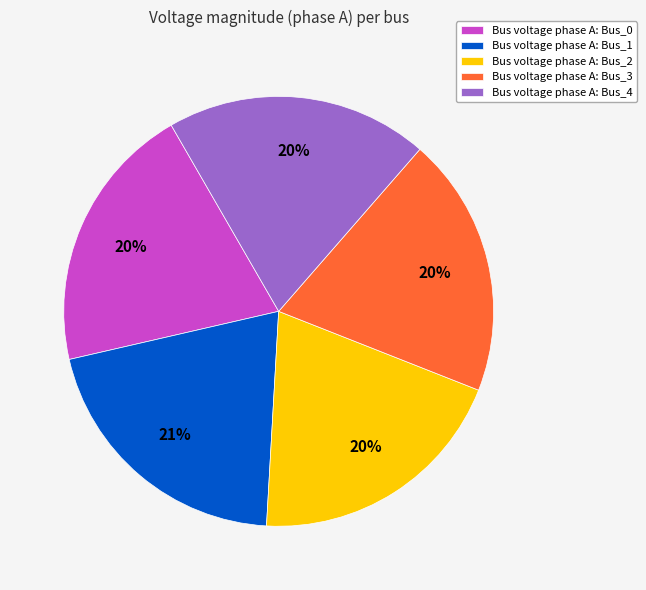

Combined, do Bus voltage phase A: Bus_4 and Bus voltage phase A: Bus_0 account for over 50%?

No